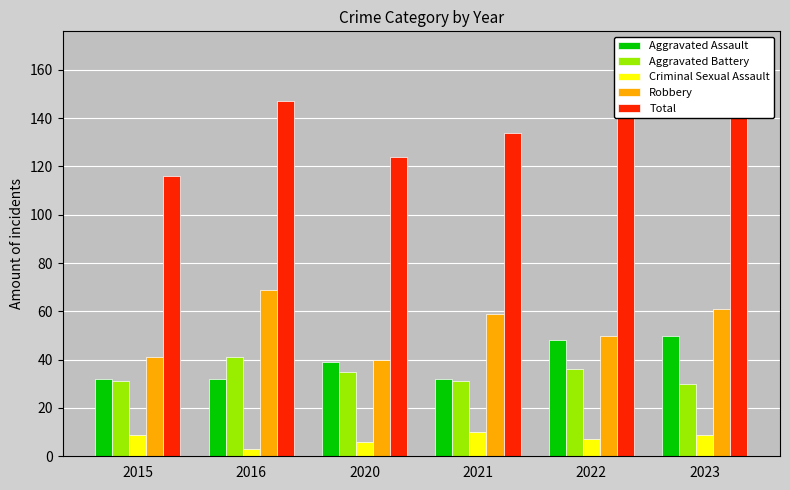

What is the difference between the Aggravated Battery values at 2016 and 2020?

6